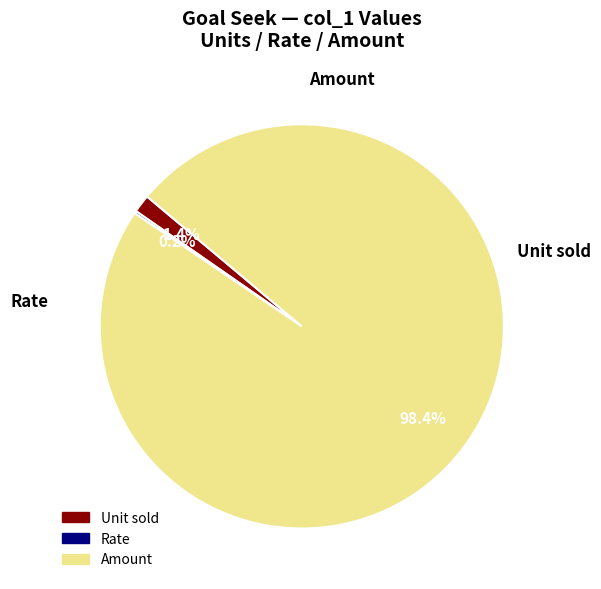

To the nearest percent, what is the difference between the Unit sold and Amount slice percentages?

97%